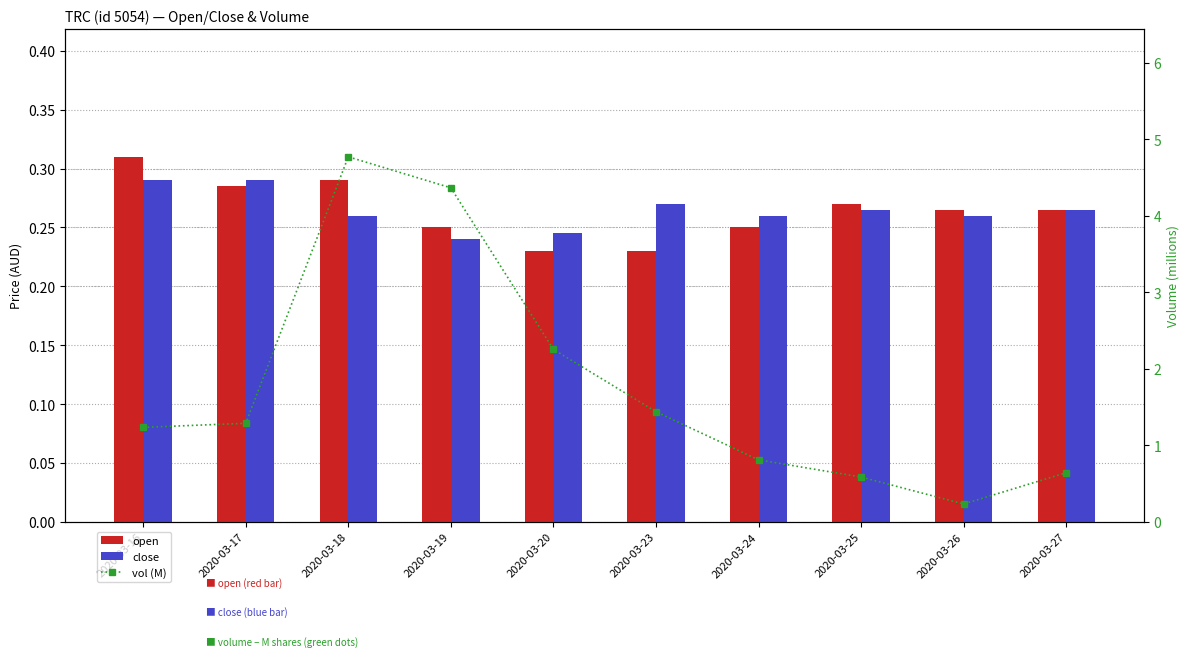

At 2020-03-26, list the series in order from largest to smallest.

open, close, vol (M)